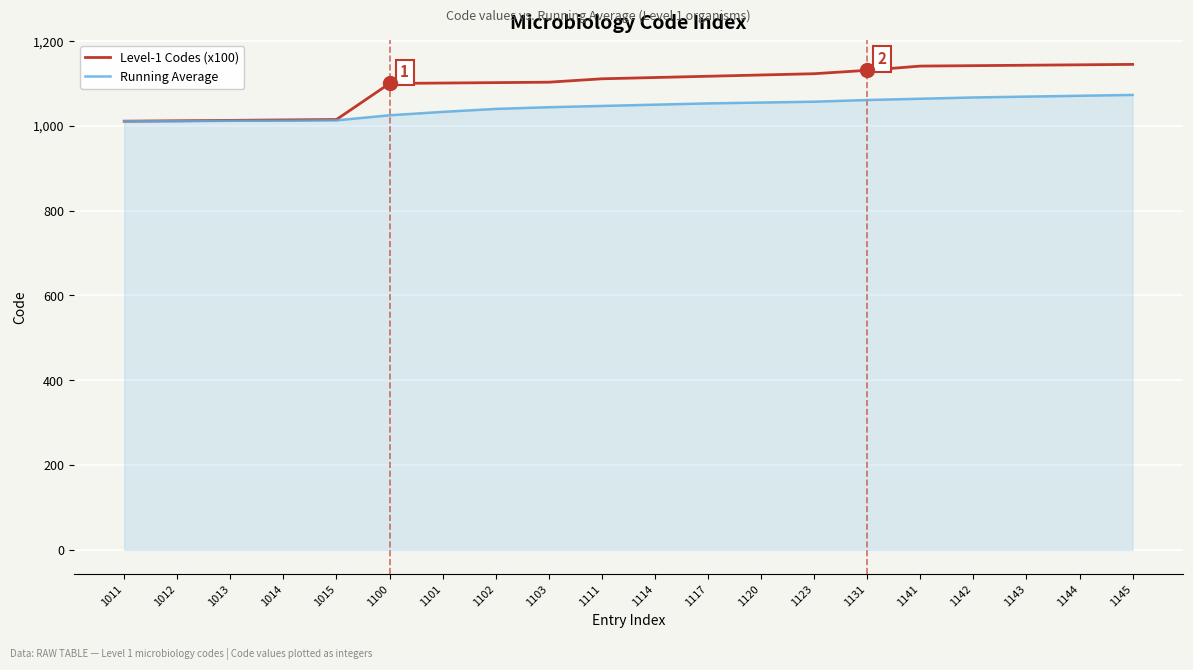

What are all the series names shown in the legend?

Level-1 Codes (x100), Running Average